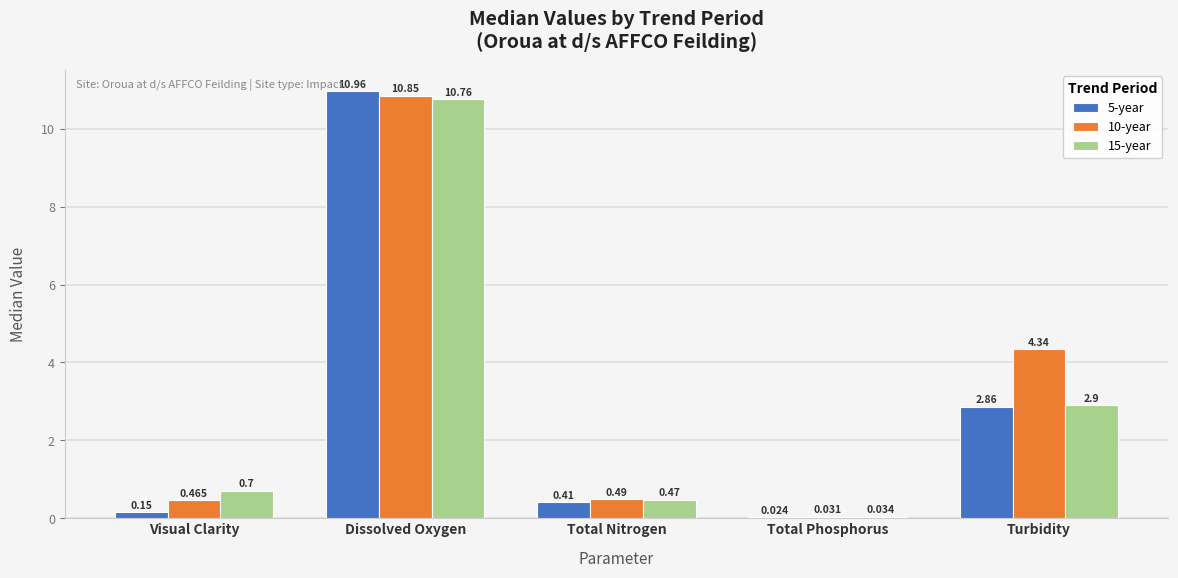

Which series changed the most between Total Phosphorus and Turbidity?

10-year